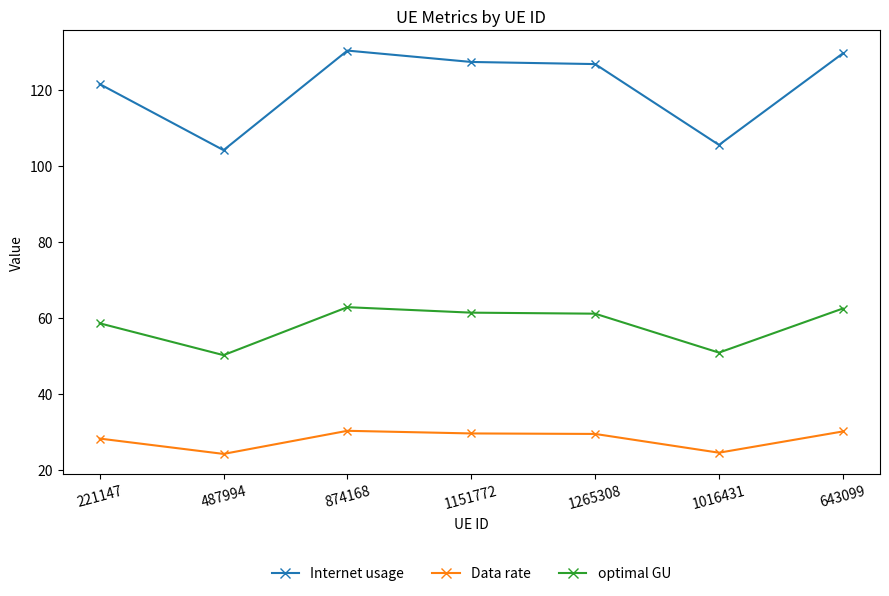

Which series has the widest spread of values?

Internet usage